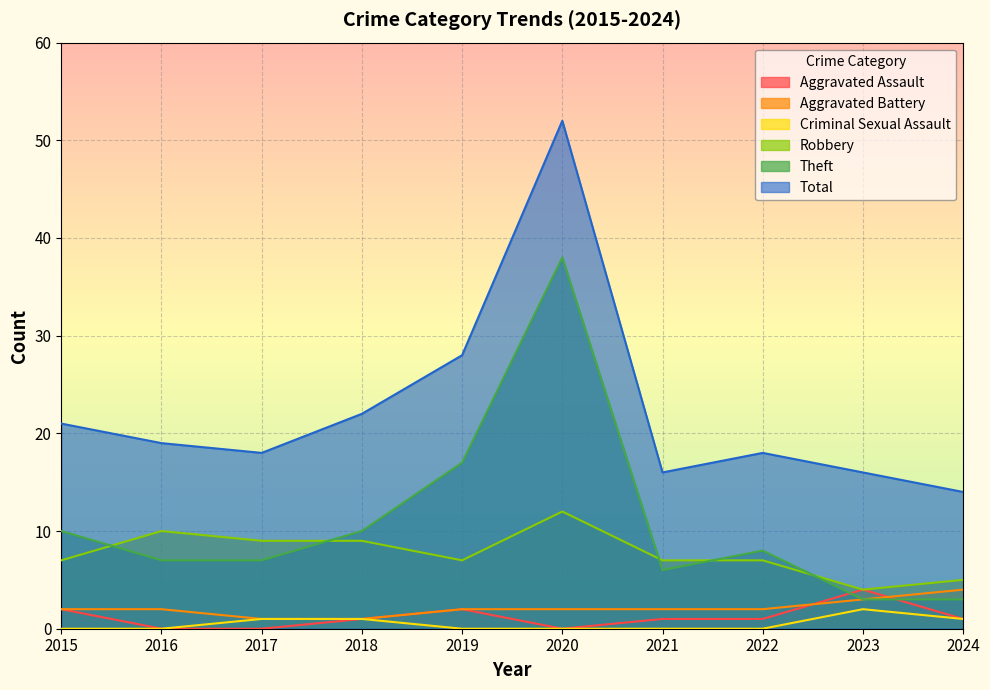

What are all the series names shown in the legend?

Aggravated Assault, Aggravated Battery, Criminal Sexual Assault, Robbery, Theft, Total